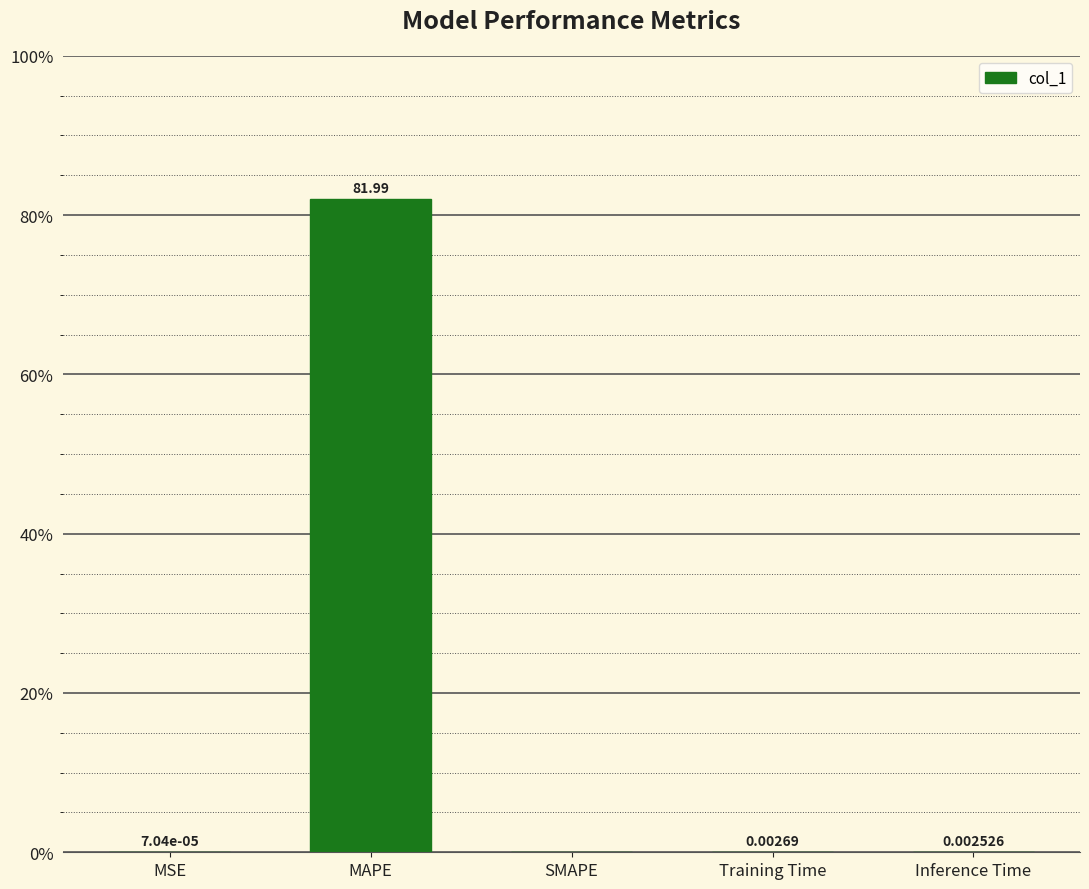

What is the approximate value at MAPE?

82.0